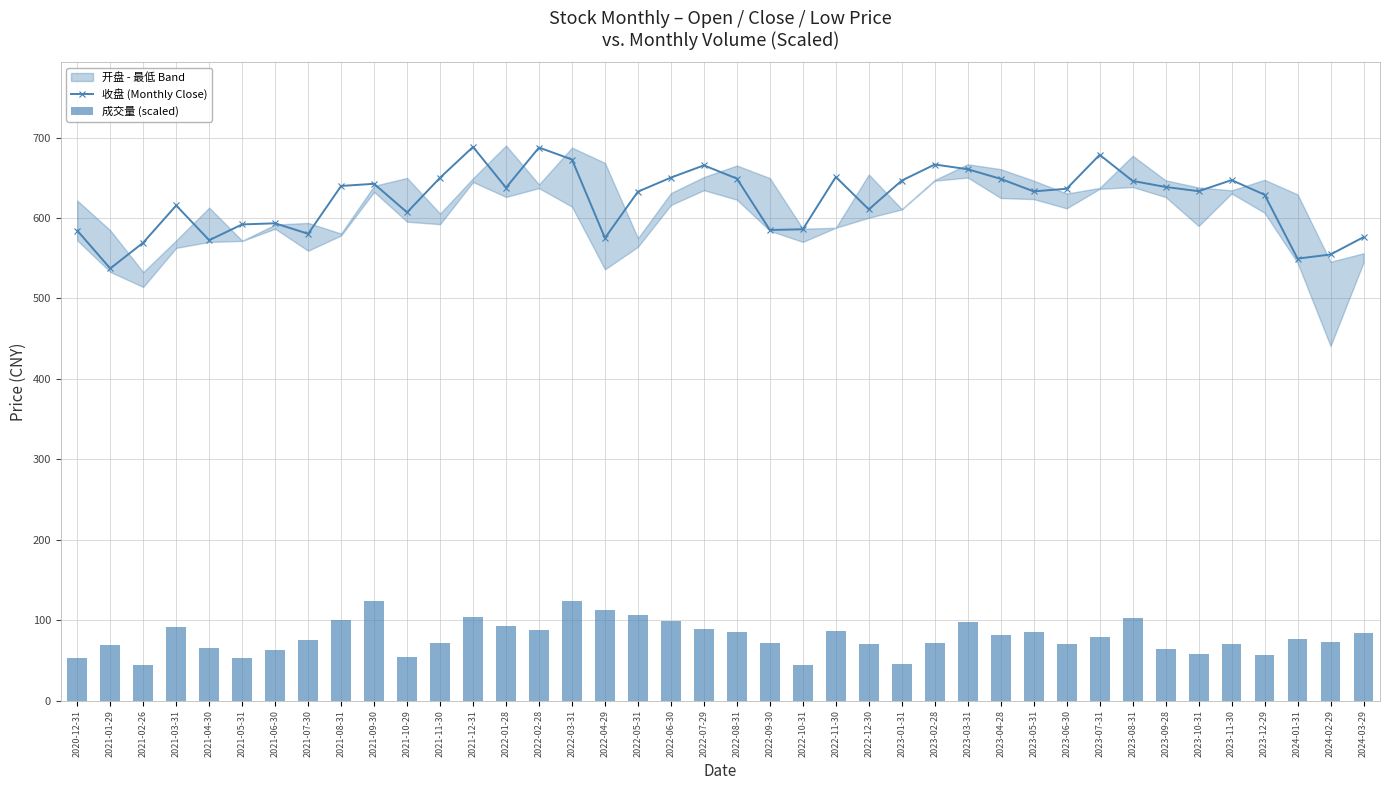

What is the value of the 收盘 (Monthly Close) point at the 15th from the left?

687.6